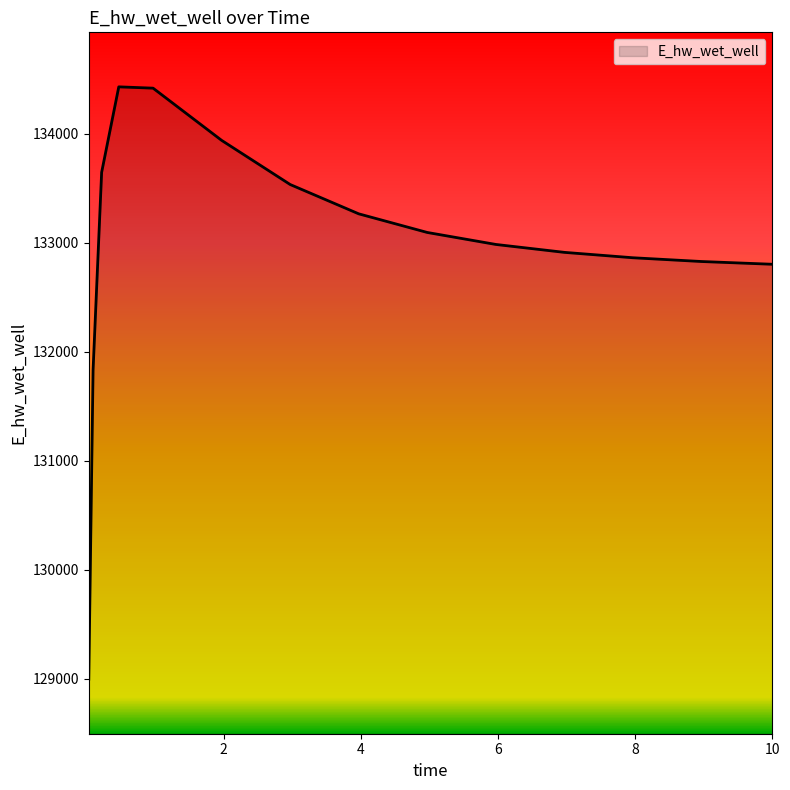

What is the minimum value shown in the chart?

128996.6